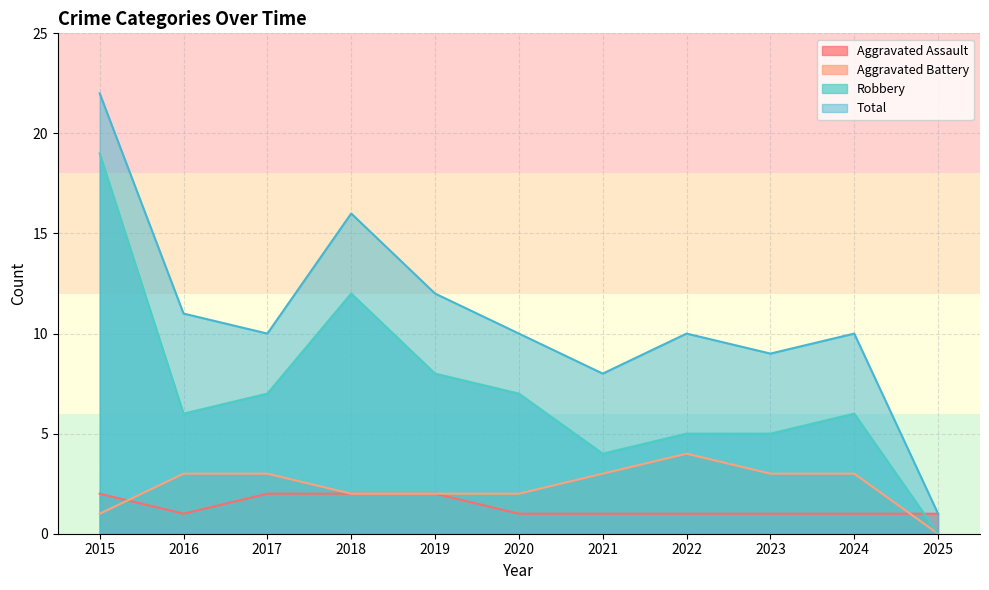

List the labels in order of Aggravated Assault value, largest first.

2015, 2017, 2018, 2019, 2016, 2020, 2021, 2022, 2023, 2024, 2025